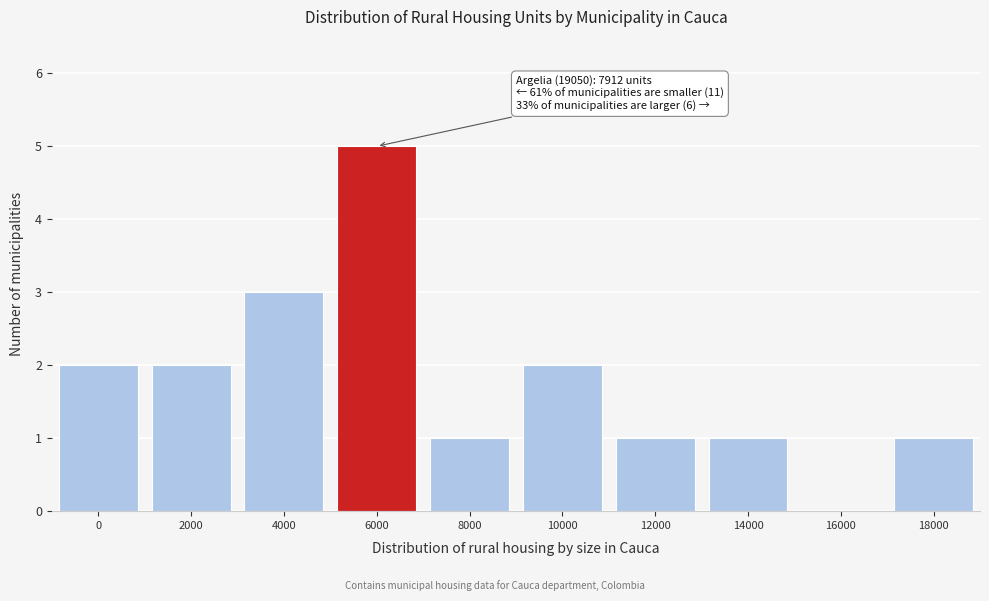

Reading left to right, transcribe all the data shown in this chart.

0=2	2000=2	4000=3	6000=5	8000=1	10000=2	12000=1	14000=1	16000=0	18000=1